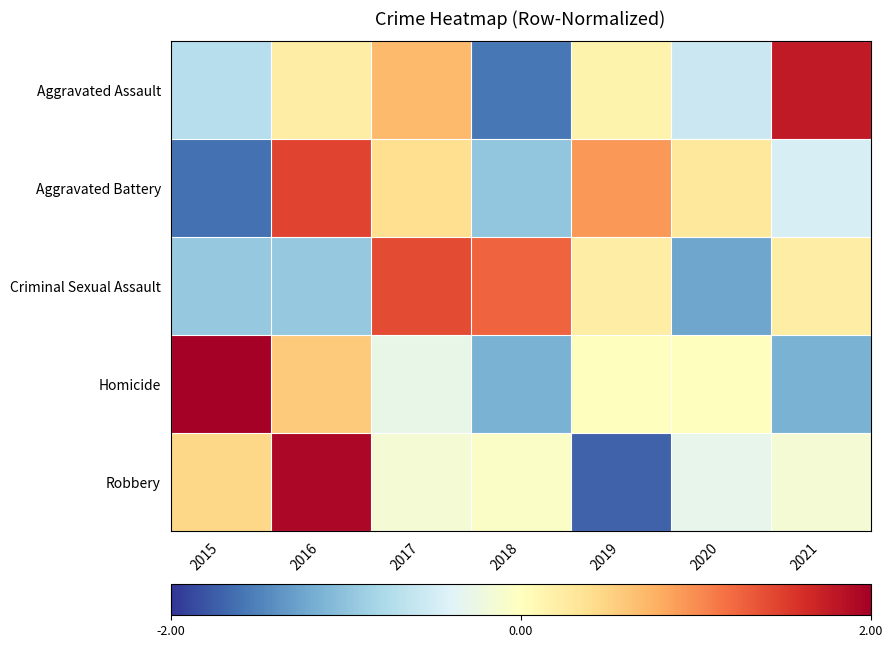

Reading left to right, transcribe all the data shown in this chart.

Aggravated Assault: 2015=-0.7	2016=0.2	2017=0.7	2018=-1.6	2019=0.1	2020=-0.6	2021=1.8
Aggravated Battery: 2015=-1.6	2016=1.5	2017=0.4	2018=-1.0	2019=0.9	2020=0.3	2021=-0.5
Criminal Sexual Assault: 2015=-0.9	2016=-0.9	2017=1.4	2018=1.3	2019=0.2	2020=-1.2	2021=0.2
Homicide: 2015=2.0	2016=0.6	2017=-0.3	2018=-1.1	2019=0.0	2020=0.0	2021=-1.1
Robbery: 2015=0.5	2016=1.9	2017=-0.2	2018=-0.1	2019=-1.7	2020=-0.3	2021=-0.2